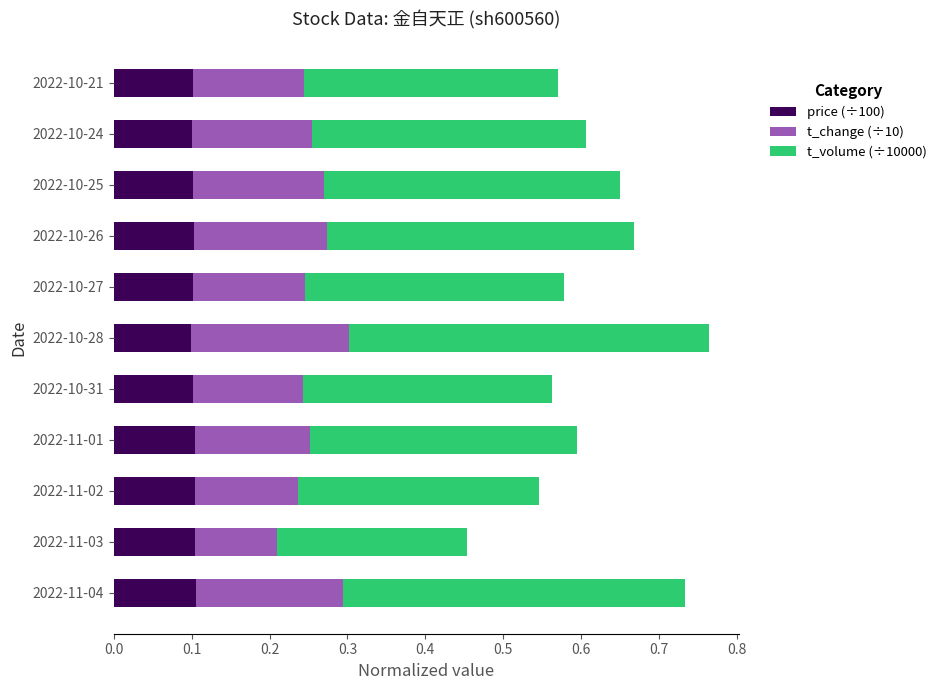

What is the total value across all series at 2022-10-24?

0.6